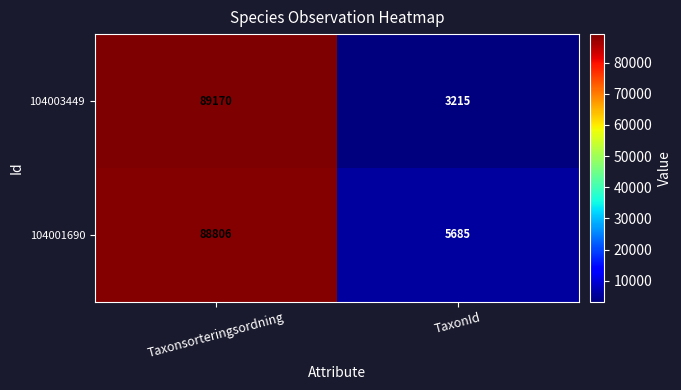

At which label is 104001690 closest to 47245?

TaxonId